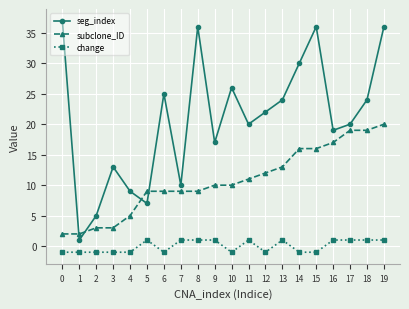

What is the difference between the highest and lowest values at 2?

6